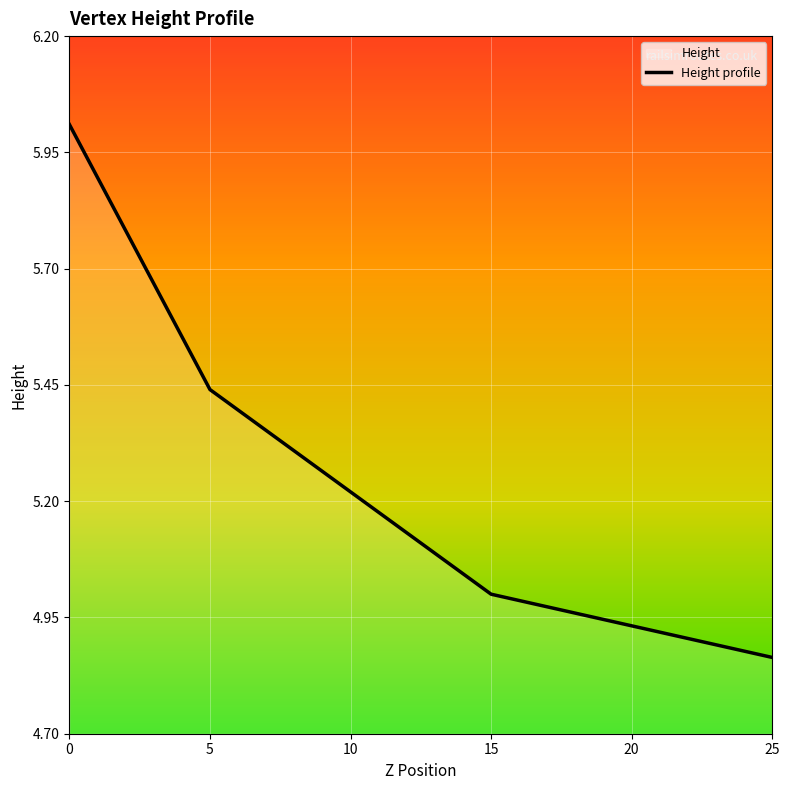

Approximately how many times larger is the value at 25 compared to 15?

1.0